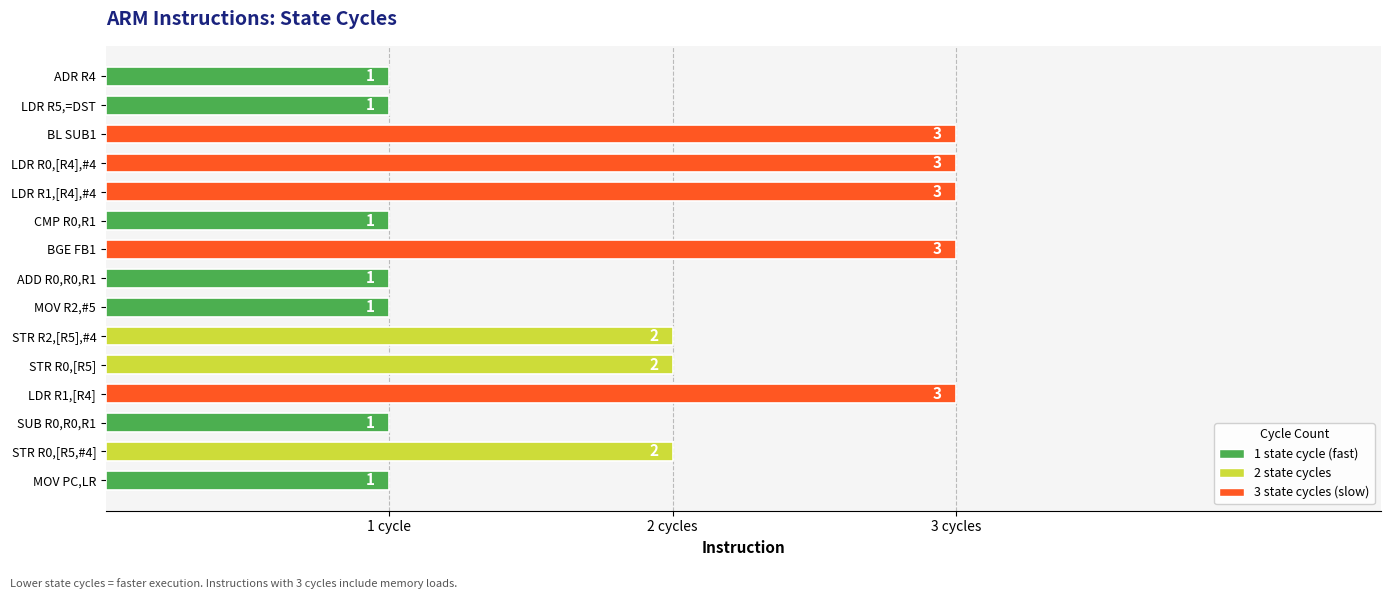

Are the bars grouped side by side (vs. stacked)?

No